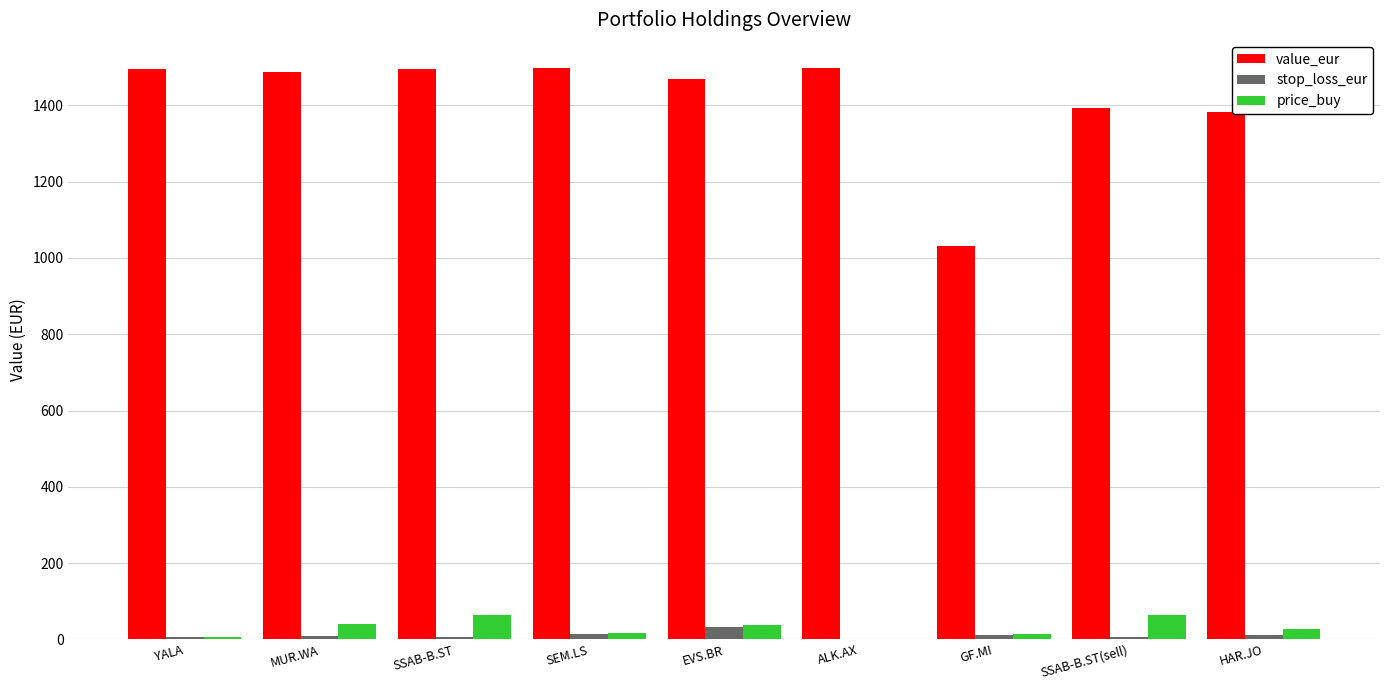

What is the maximum value for price_buy?

62.9